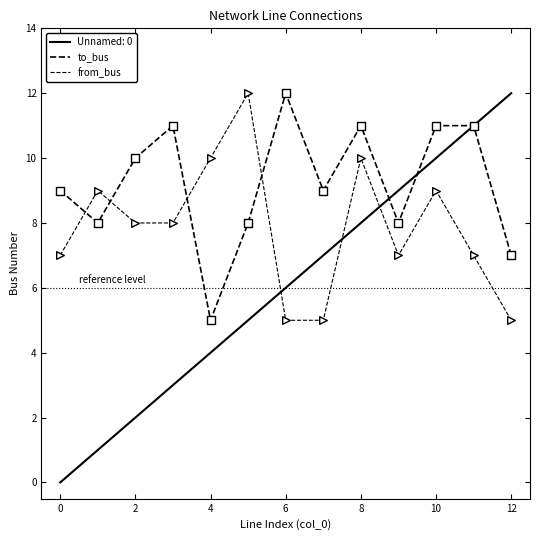

Which series has the largest total across all categories?

to_bus